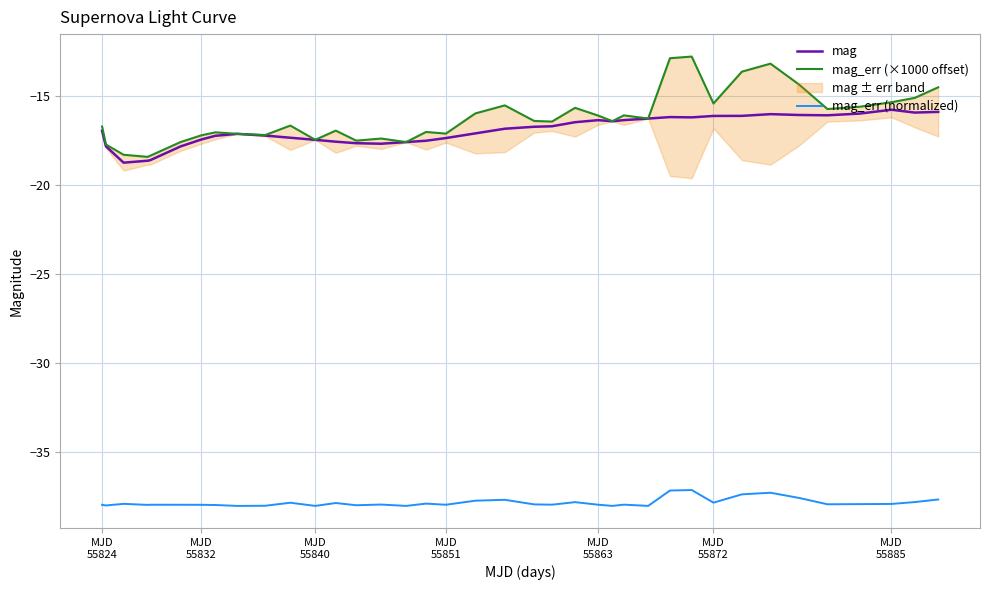

True or false: mag_err (normalized) and mag intersect in this chart.

False